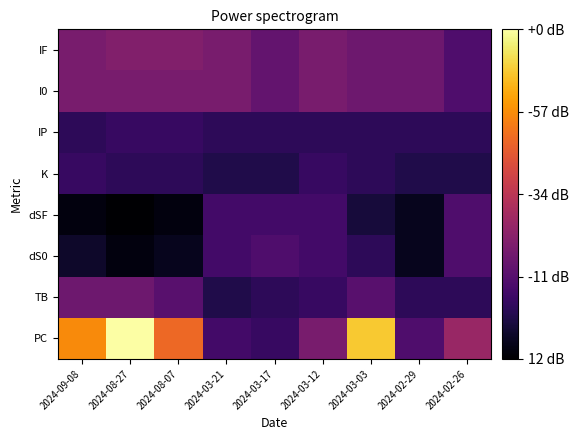

List the series in order of their peak value, highest first.

PC, IF, I0, TB, dS0, dSF, K, IP